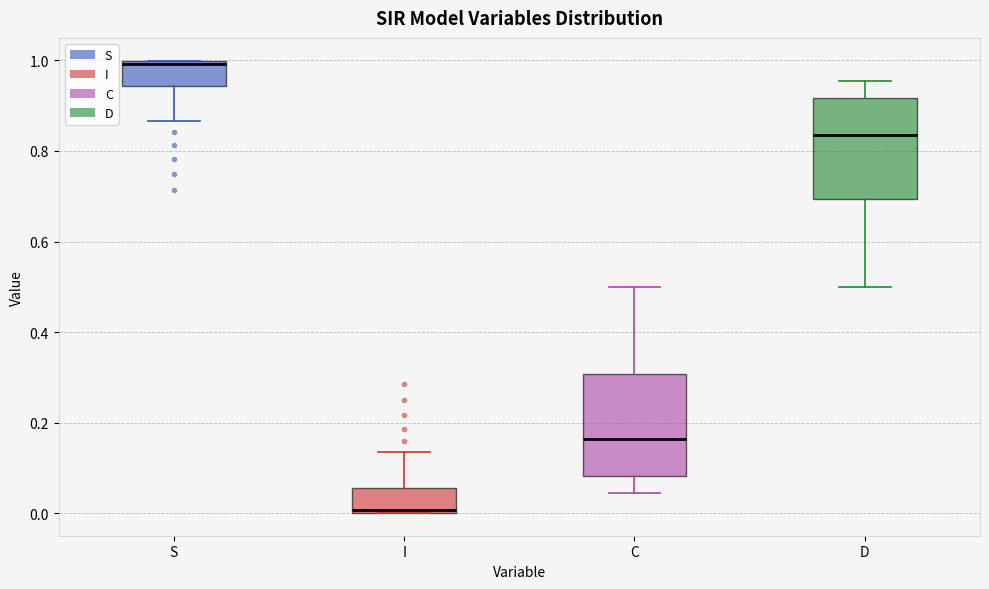

Where does the median line of the box for C sit on the y-axis? The values are not printed on the chart, so give them approximately, as read against the axis.

0.16